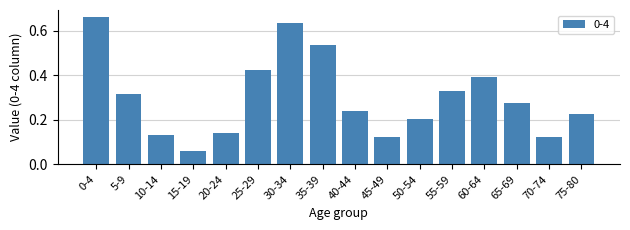

What is the label of the 4th bar from the right?

60-64